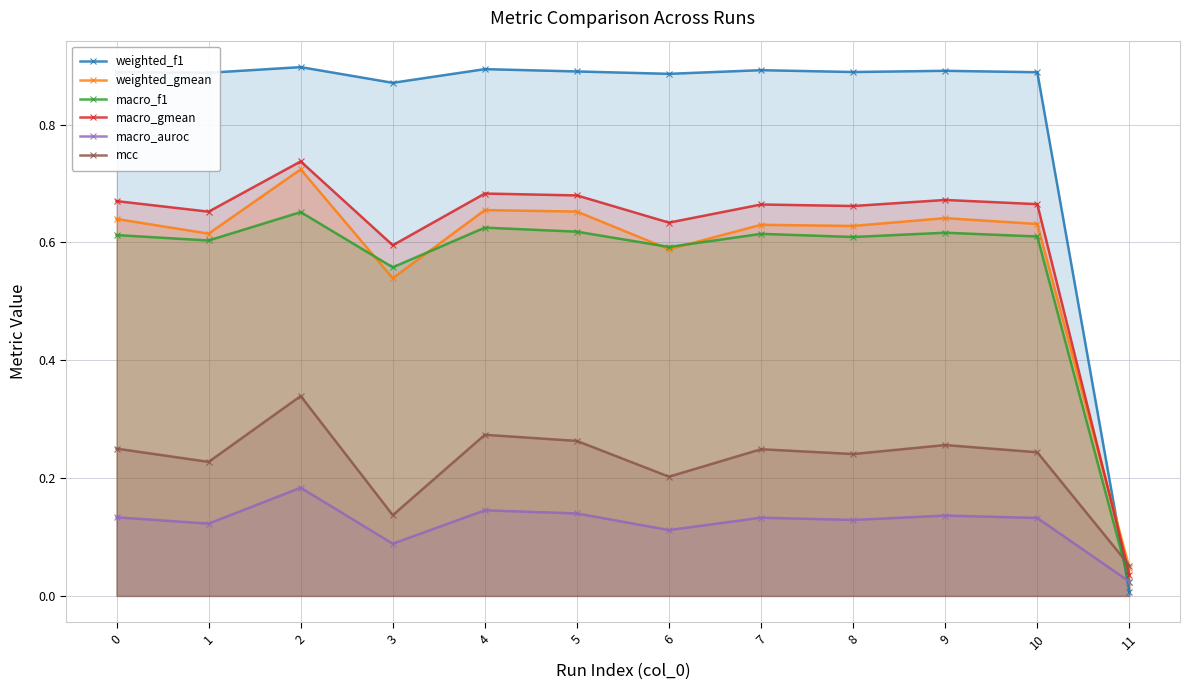

In macro_gmean, how many points are lower than both neighbors (excluding endpoints)?

4